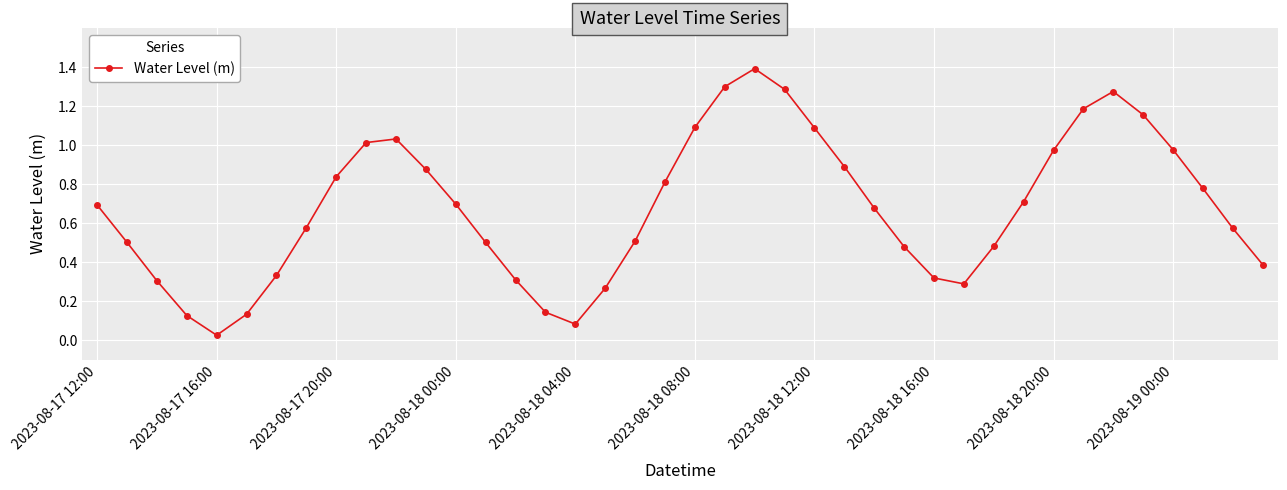

What is the sum of all values?

27.1